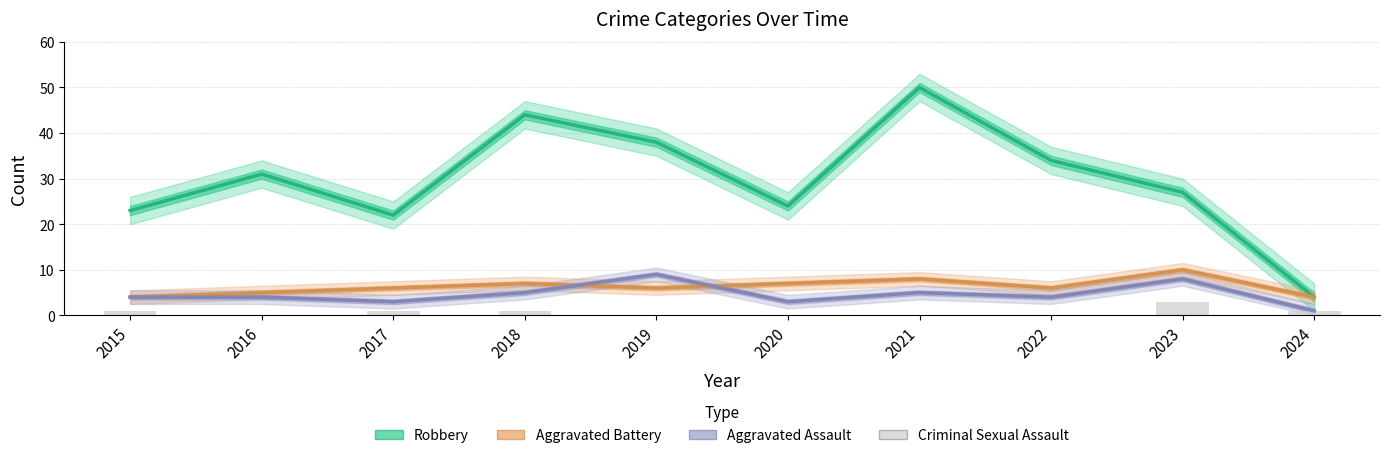

What is the average value of the Criminal Sexual Assault series?

1